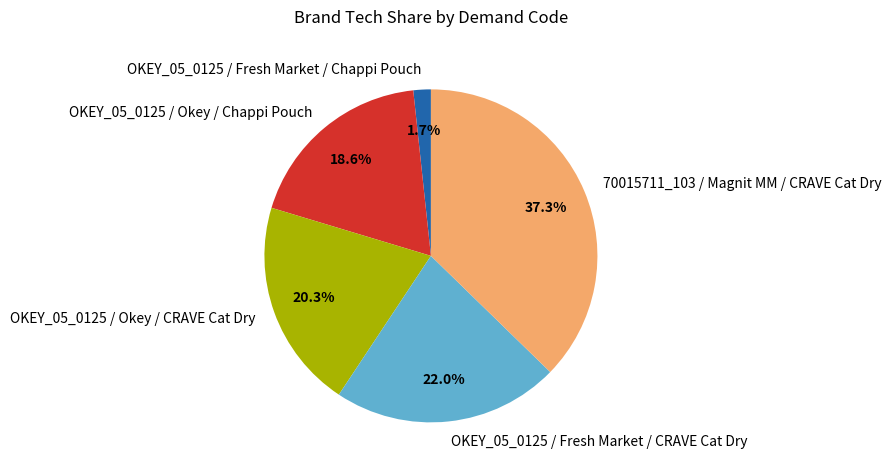

The OKEY_05_0125 / Fresh Market / CRAVE Cat Dry slice represents 22% of the pie. True or false?

True